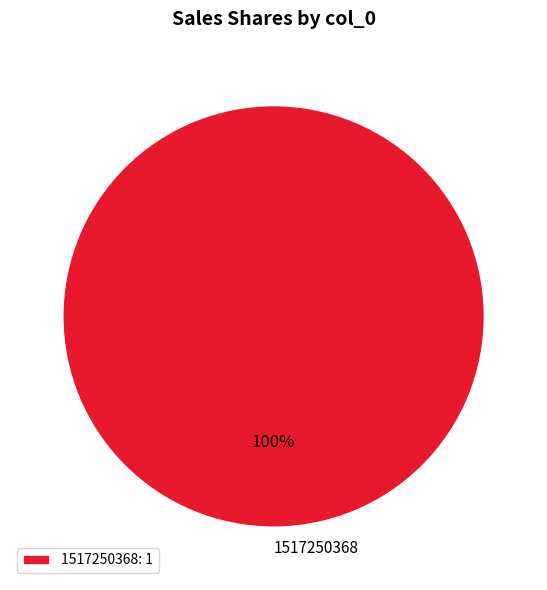

How many slices are in this pie chart?

1